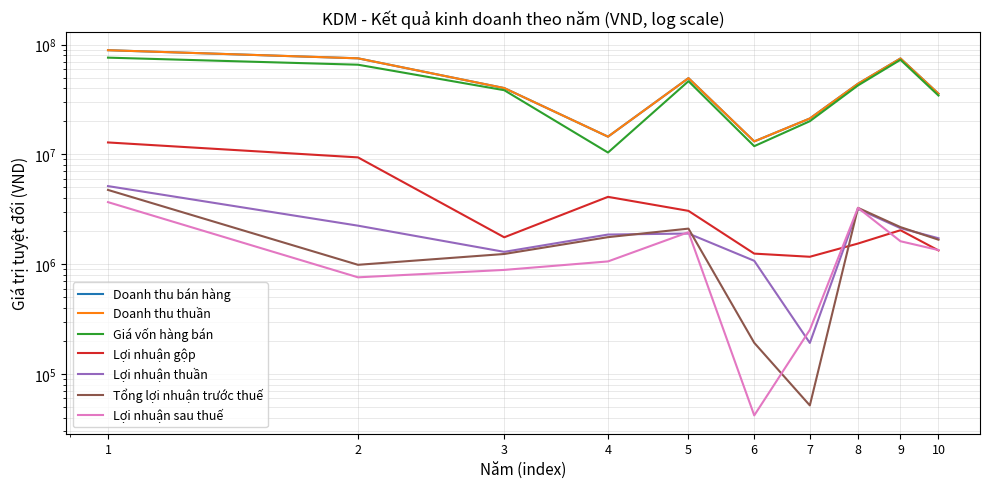

At how many categories does at least one series exceed 47593328?

4